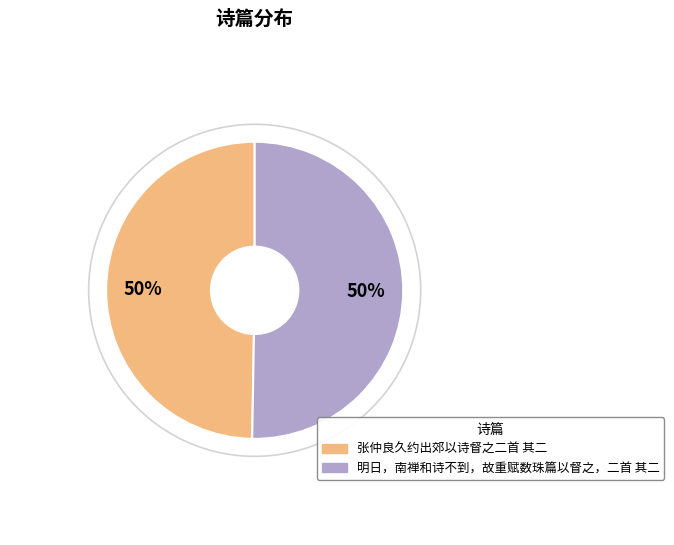

To the nearest percent, what portion does 明日，南禅和诗不到，故重赋数珠篇以督之，二首 其二 represent?

50%